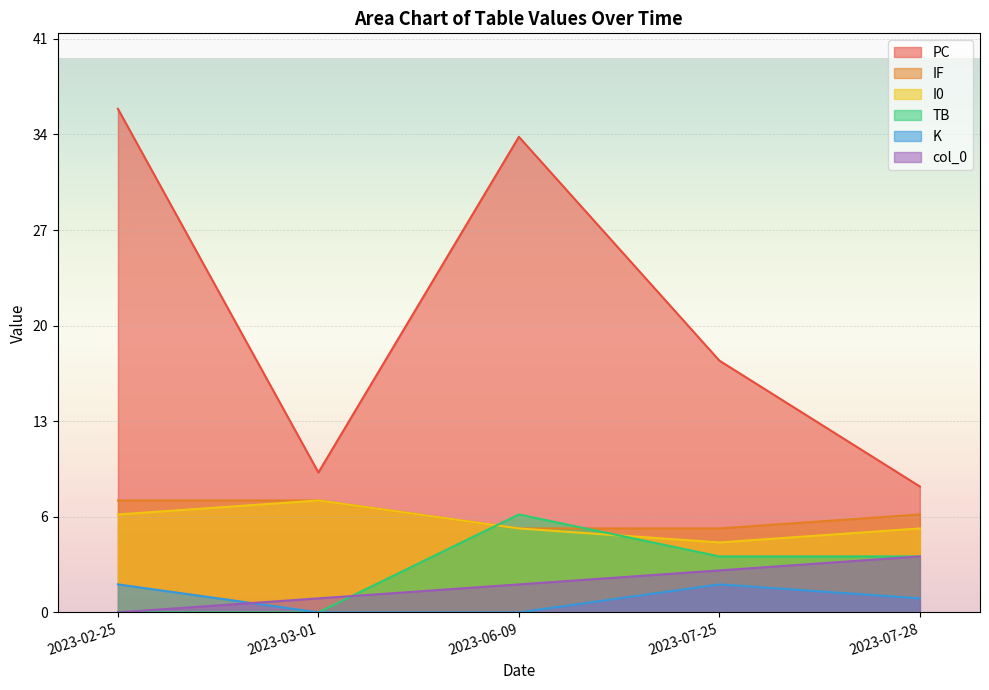

The IF series shows 10 at 2023-06-09. True or false?

False